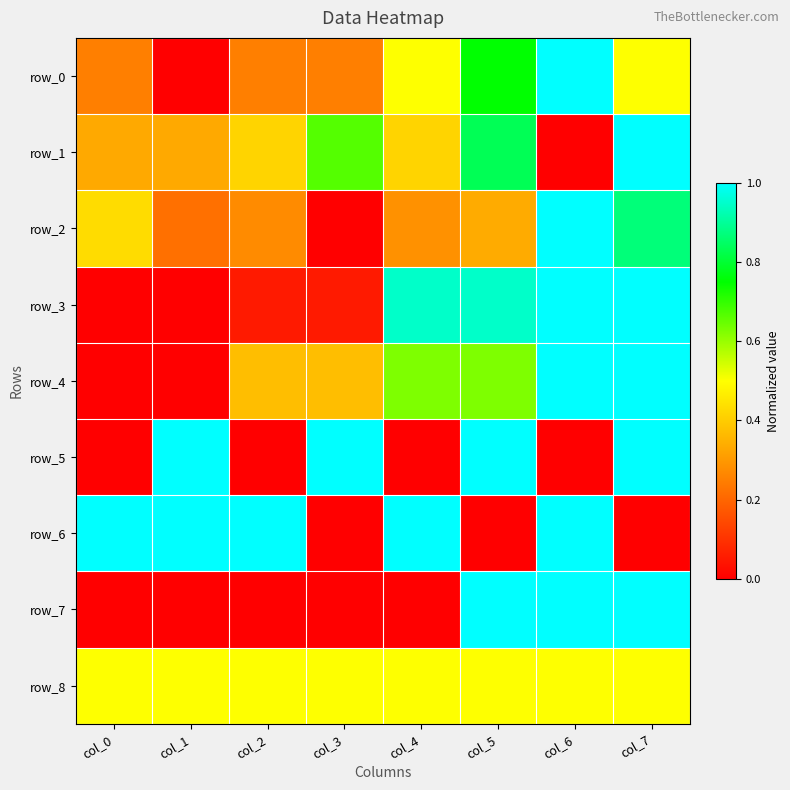

What is the difference between the highest and lowest values at col_4?

1.0